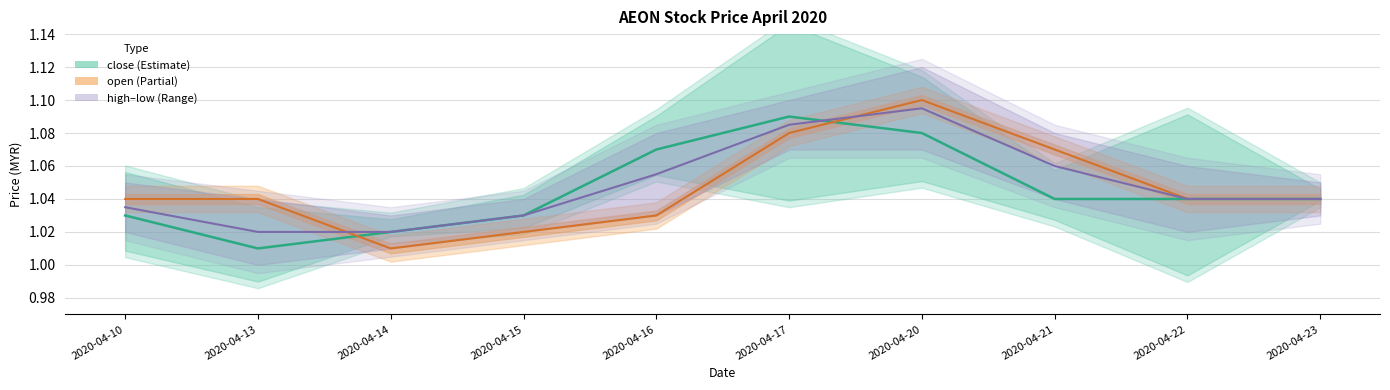

Which category has the lowest value across all series?

2020-04-13